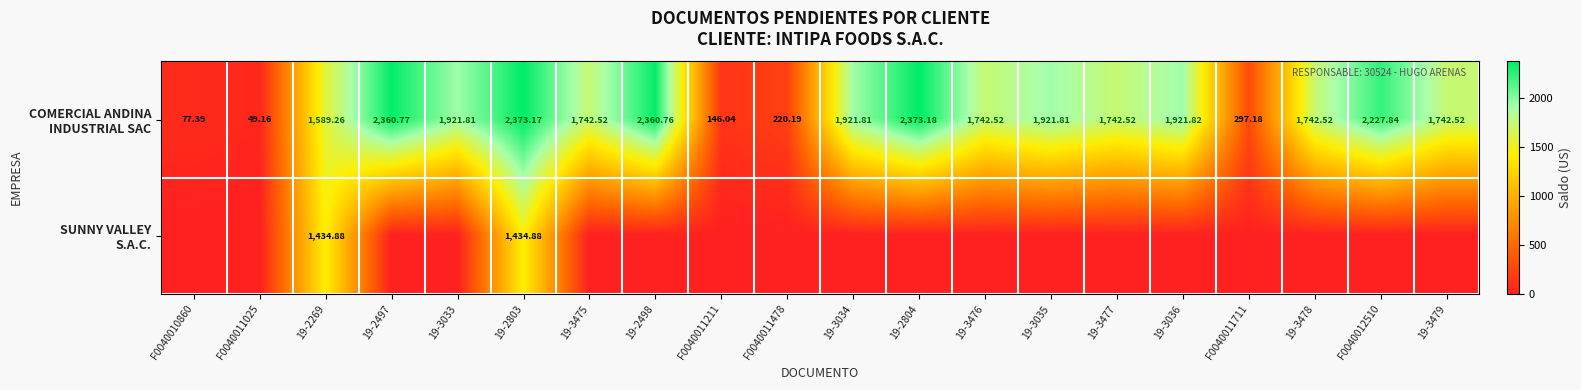

Rank the series at 19-3476 from lowest to highest value.

SUNNY VALLEY S.A.C., COMERCIAL ANDINA INDUSTRIAL SAC